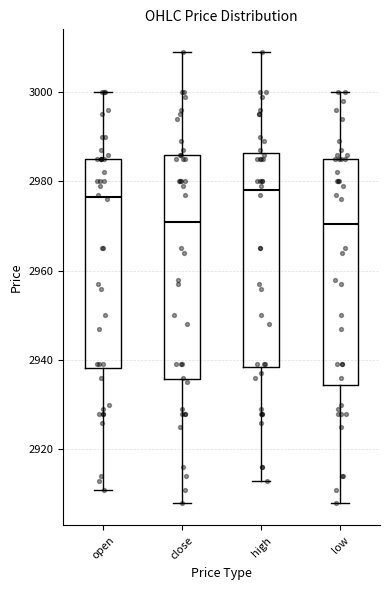

Reading left to right, read every box against the y-axis: the position of its median line, the range the box covers, and the ends of its whiskers. The values are not printed on the chart, so give them approximately, as read against the axis.

open: median 2976, box 2938 to 2986, whiskers 2912 to 3000
close: median 2972, box 2936 to 2986, whiskers 2908 to 3010
high: median 2978, box 2938 to 2986, whiskers 2914 to 3010
low: median 2970, box 2934 to 2986, whiskers 2908 to 3000